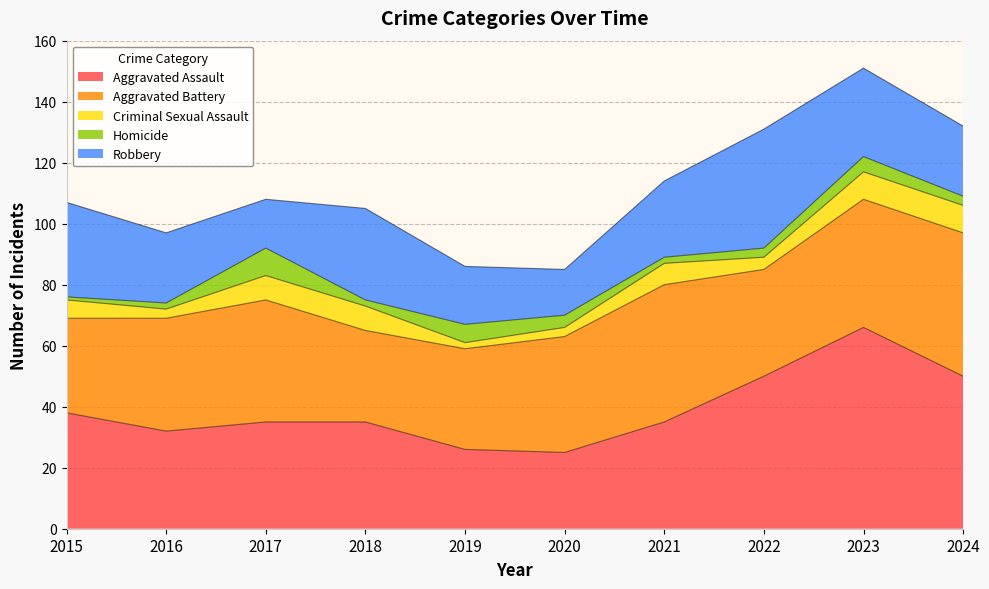

Which series has the widest spread of values?

Aggravated Assault